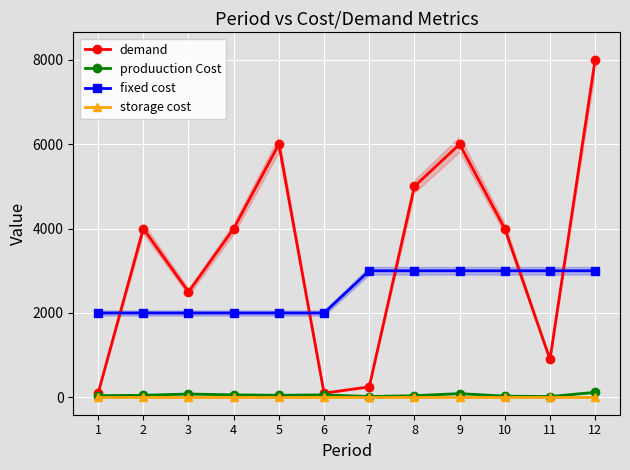

Reading left to right, list all the values displayed in this chart.

demand: 1=100	2=4000	3=2500	4=4000	5=6000	6=100	7=250	8=5000	9=6000	10=4000	11=900	12=8000
produuction Cost: 1=40	2=50	3=80	4=60	5=50	6=60	7=20	8=40	9=90	10=30	11=20	12=120
fixed cost: 1=2000	2=2000	3=2000	4=2000	5=2000	6=2000	7=3000	8=3000	9=3000	10=3000	11=3000	12=3000
storage cost: 1=1	2=1	3=1	4=1	5=1	6=1	7=1	8=1	9=1	10=1	11=1	12=1